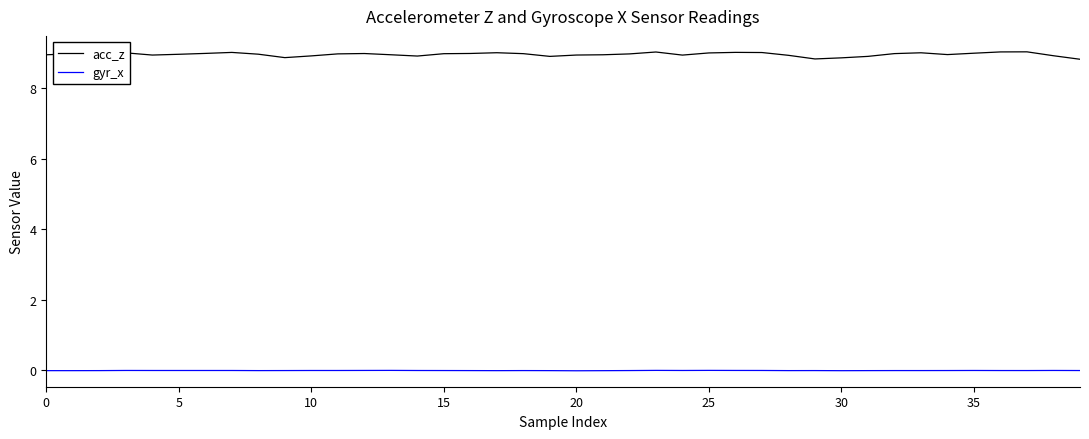

Is this an area chart (filled region under the line)?

No